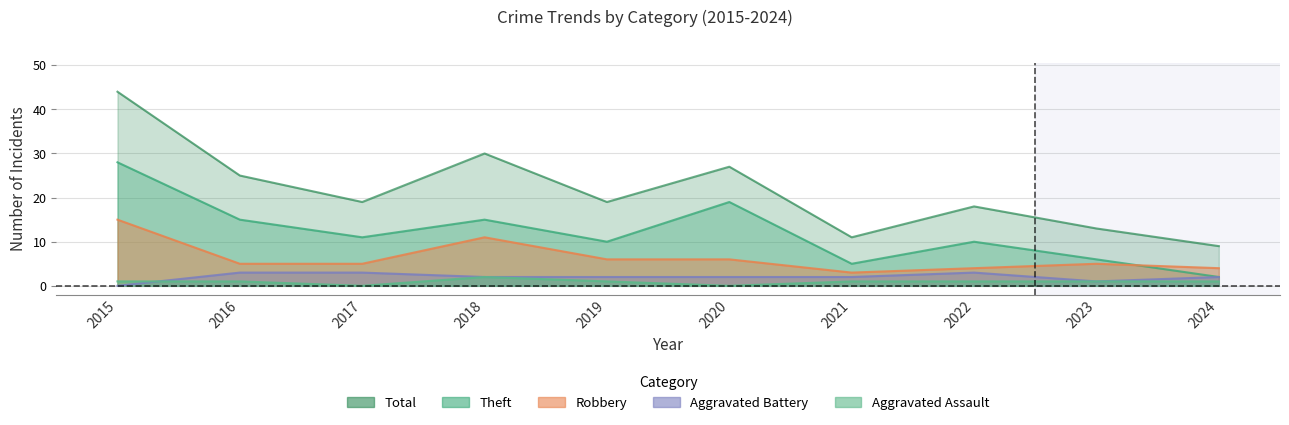

True or false: Robbery has more than 0 interior local peaks.

True